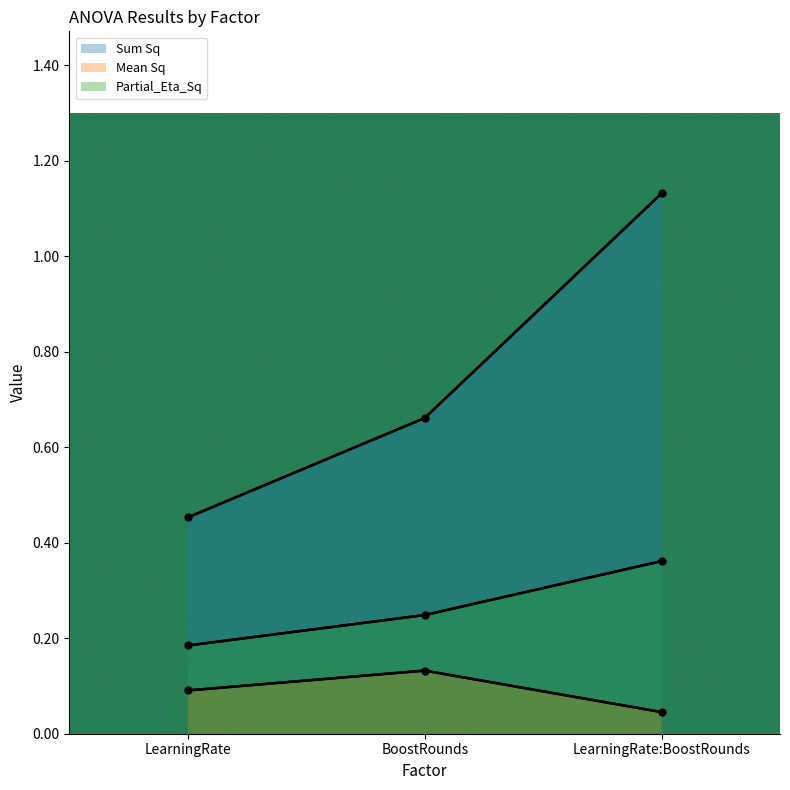

Which label corresponds to the smallest value in the chart?

LearningRate:BoostRounds